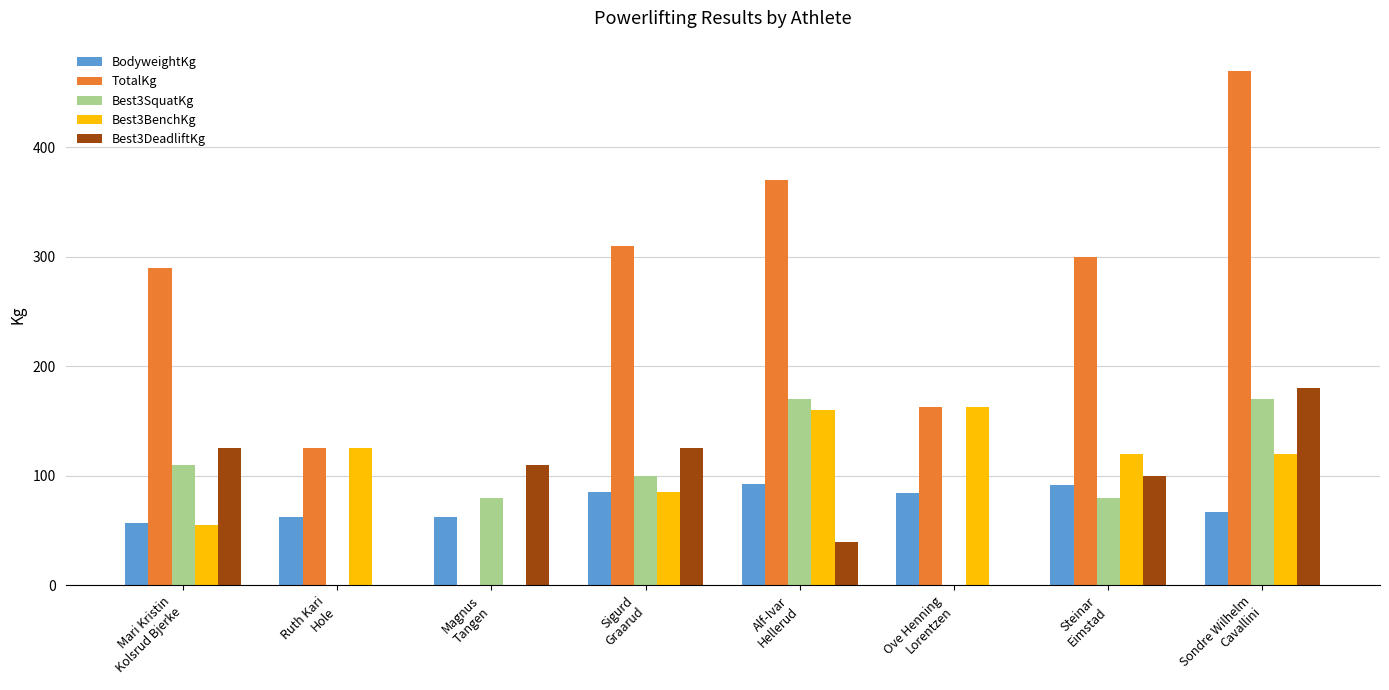

What is the sum of all Best3DeadliftKg values?

680.0